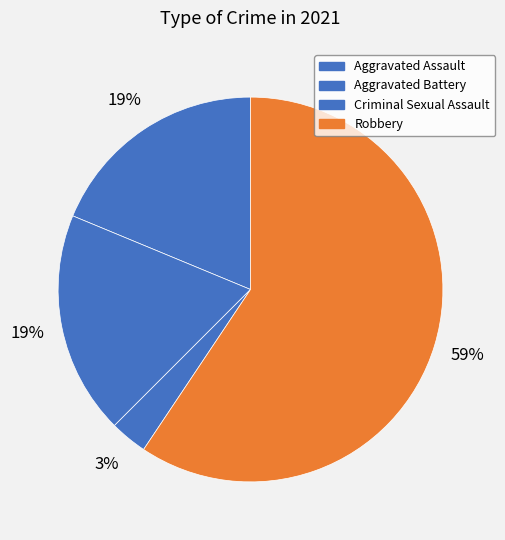

How many segments does this pie chart have?

4